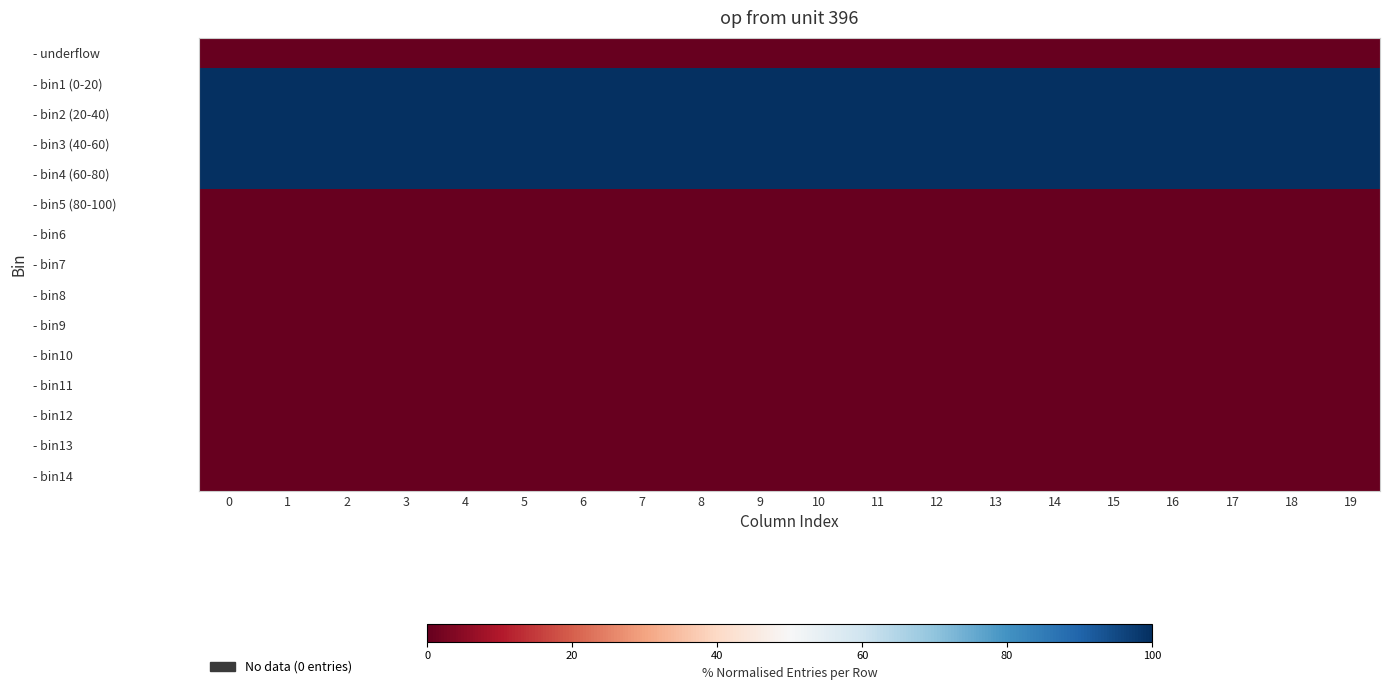

Reading left to right, what are all the values shown in this chart?

- underflow: 0=0	1=0	2=0	3=0	4=0	5=0	6=0	7=0	8=0	9=0	10=0	11=0	12=0	13=0	14=0	15=0	16=0	17=0	18=0	19=0
- bin1 (0-20): 0=100	1=100	2=100	3=100	4=100	5=100	6=100	7=100	8=100	9=100	10=100	11=100	12=100	13=100	14=100	15=100	16=100	17=100	18=100	19=100
- bin2 (20-40): 0=100	1=100	2=100	3=100	4=100	5=100	6=100	7=100	8=100	9=100	10=100	11=100	12=100	13=100	14=100	15=100	16=100	17=100	18=100	19=100
- bin3 (40-60): 0=100	1=100	2=100	3=100	4=100	5=100	6=100	7=100	8=100	9=100	10=100	11=100	12=100	13=100	14=100	15=100	16=100	17=100	18=100	19=100
- bin4 (60-80): 0=100	1=100	2=100	3=100	4=100	5=100	6=100	7=100	8=100	9=100	10=100	11=100	12=100	13=100	14=100	15=100	16=100	17=100	18=100	19=100
- bin5 (80-100): 0=0	1=0	2=0	3=0	4=0	5=0	6=0	7=0	8=0	9=0	10=0	11=0	12=0	13=0	14=0	15=0	16=0	17=0	18=0	19=0
- bin6: 0=0	1=0	2=0	3=0	4=0	5=0	6=0	7=0	8=0	9=0	10=0	11=0	12=0	13=0	14=0	15=0	16=0	17=0	18=0	19=0
- bin7: 0=0	1=0	2=0	3=0	4=0	5=0	6=0	7=0	8=0	9=0	10=0	11=0	12=0	13=0	14=0	15=0	16=0	17=0	18=0	19=0
- bin8: 0=0	1=0	2=0	3=0	4=0	5=0	6=0	7=0	8=0	9=0	10=0	11=0	12=0	13=0	14=0	15=0	16=0	17=0	18=0	19=0
- bin9: 0=0	1=0	2=0	3=0	4=0	5=0	6=0	7=0	8=0	9=0	10=0	11=0	12=0	13=0	14=0	15=0	16=0	17=0	18=0	19=0
- bin10: 0=0	1=0	2=0	3=0	4=0	5=0	6=0	7=0	8=0	9=0	10=0	11=0	12=0	13=0	14=0	15=0	16=0	17=0	18=0	19=0
- bin11: 0=0	1=0	2=0	3=0	4=0	5=0	6=0	7=0	8=0	9=0	10=0	11=0	12=0	13=0	14=0	15=0	16=0	17=0	18=0	19=0
- bin12: 0=0	1=0	2=0	3=0	4=0	5=0	6=0	7=0	8=0	9=0	10=0	11=0	12=0	13=0	14=0	15=0	16=0	17=0	18=0	19=0
- bin13: 0=0	1=0	2=0	3=0	4=0	5=0	6=0	7=0	8=0	9=0	10=0	11=0	12=0	13=0	14=0	15=0	16=0	17=0	18=0	19=0
- bin14: 0=0	1=0	2=0	3=0	4=0	5=0	6=0	7=0	8=0	9=0	10=0	11=0	12=0	13=0	14=0	15=0	16=0	17=0	18=0	19=0